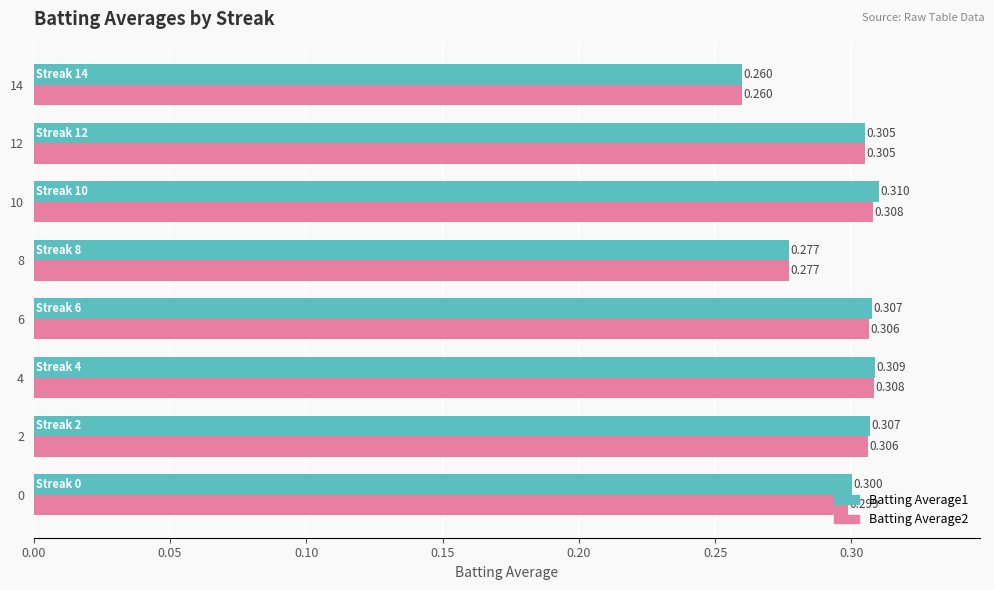

Which series has the largest range (max minus min)?

Batting Average1